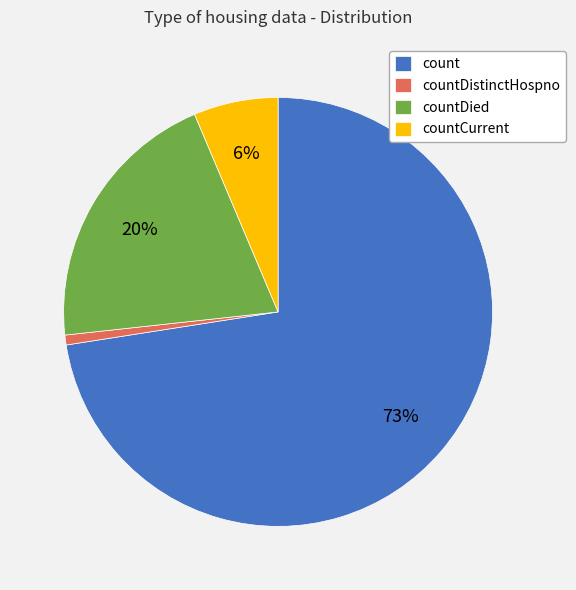

What is the ratio of the value at countDied to the value at count?

0.3